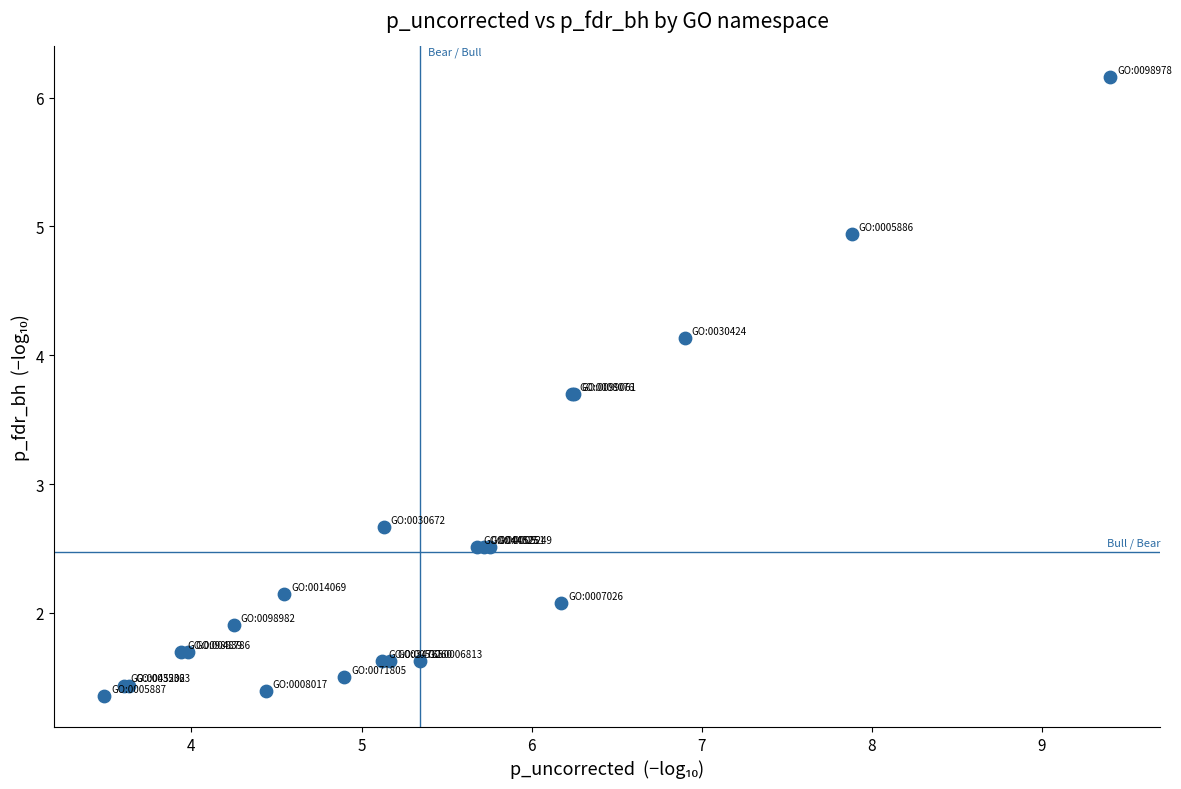

What Y value in the scatter plot is closest to 3?

2.7